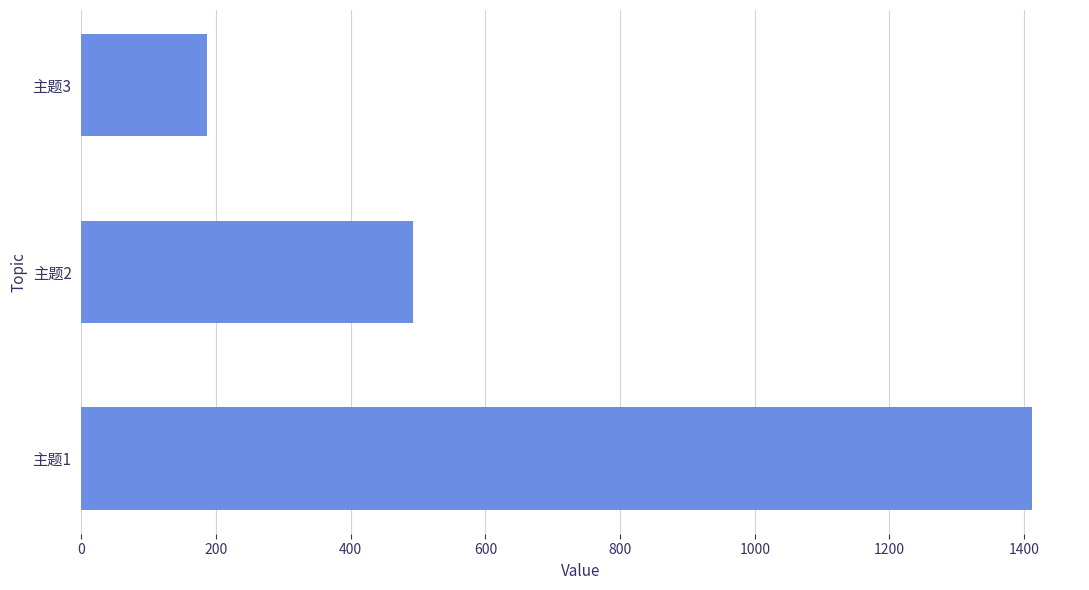

Rank the categories by value from highest to lowest.

主题1, 主题2, 主题3